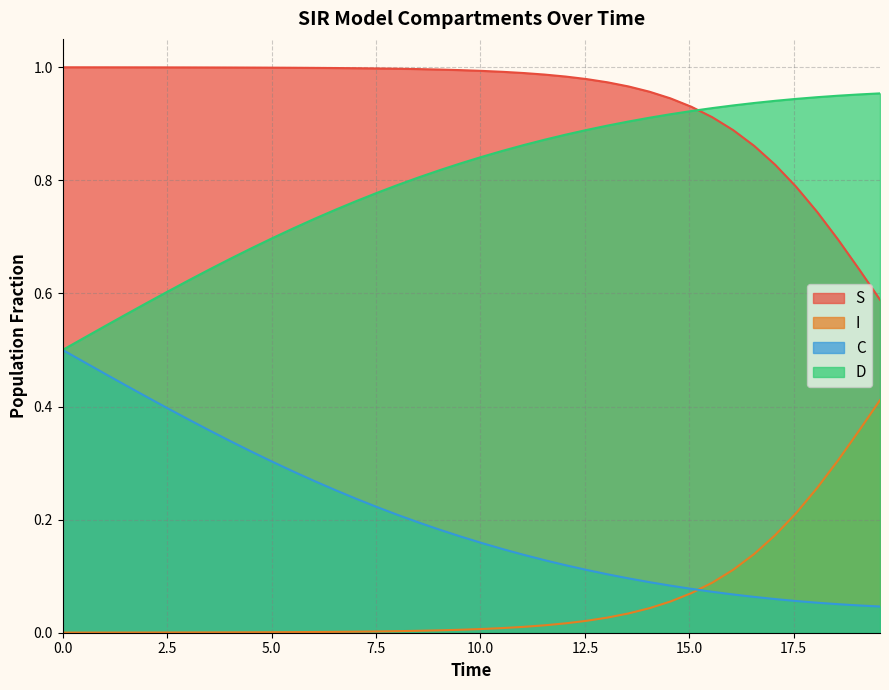

Does the chart display data point markers on the line(s)?

No